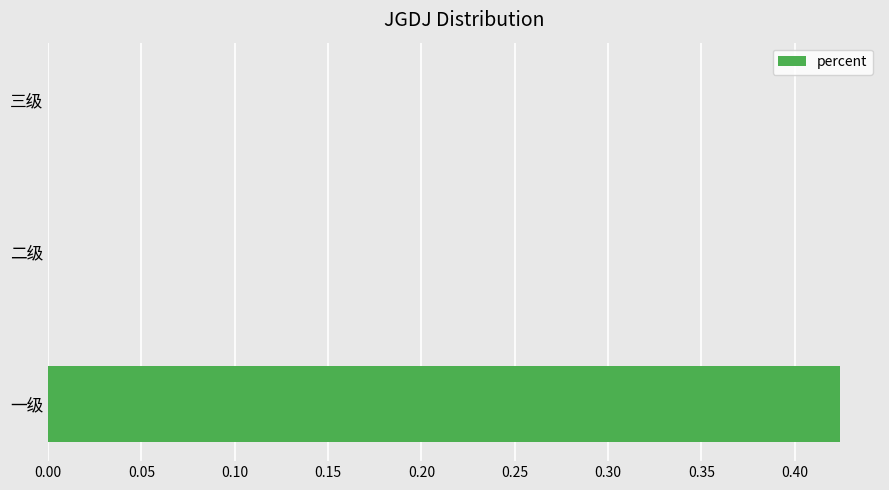

What is the change in value from 一级 to 二级?

-0.4